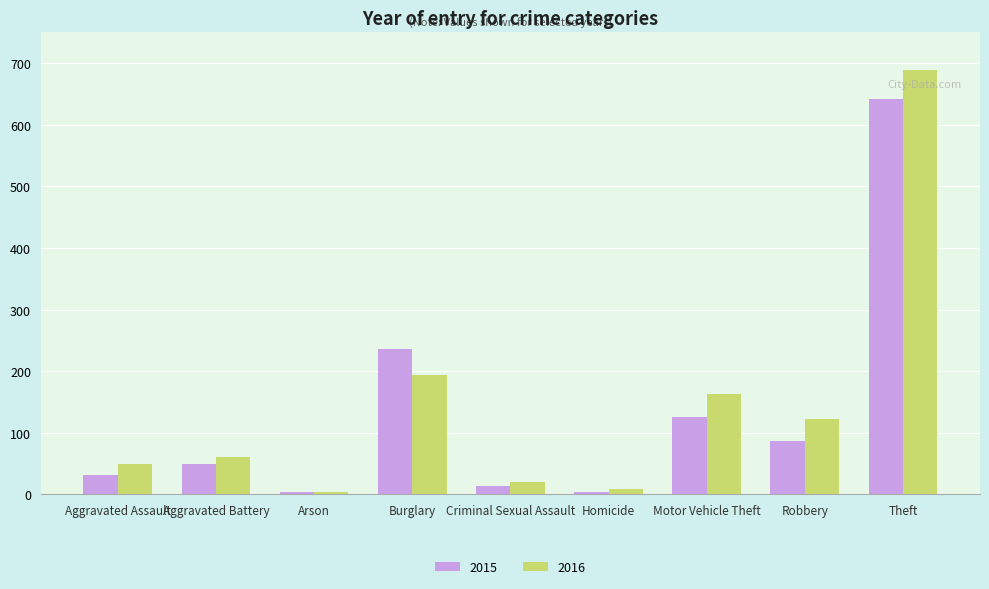

What is the maximum value shown in the chart?

689